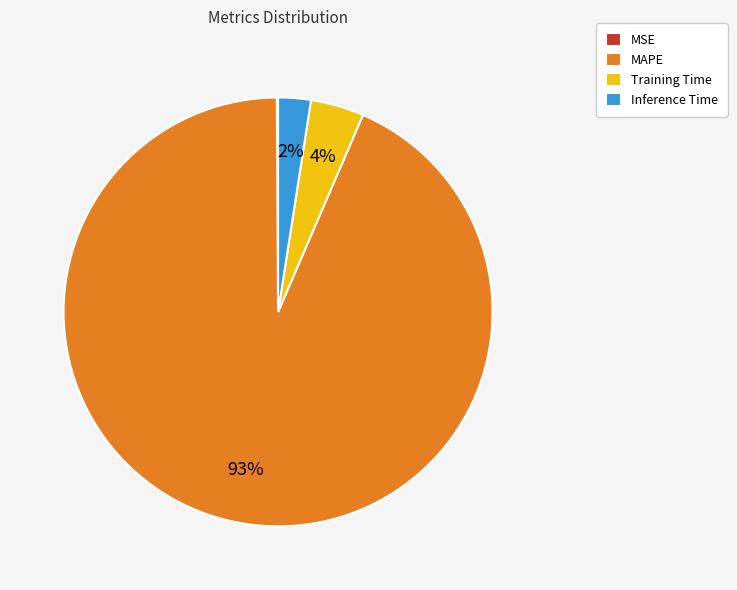

Is it true that Training Time is 12% of the pie?

False